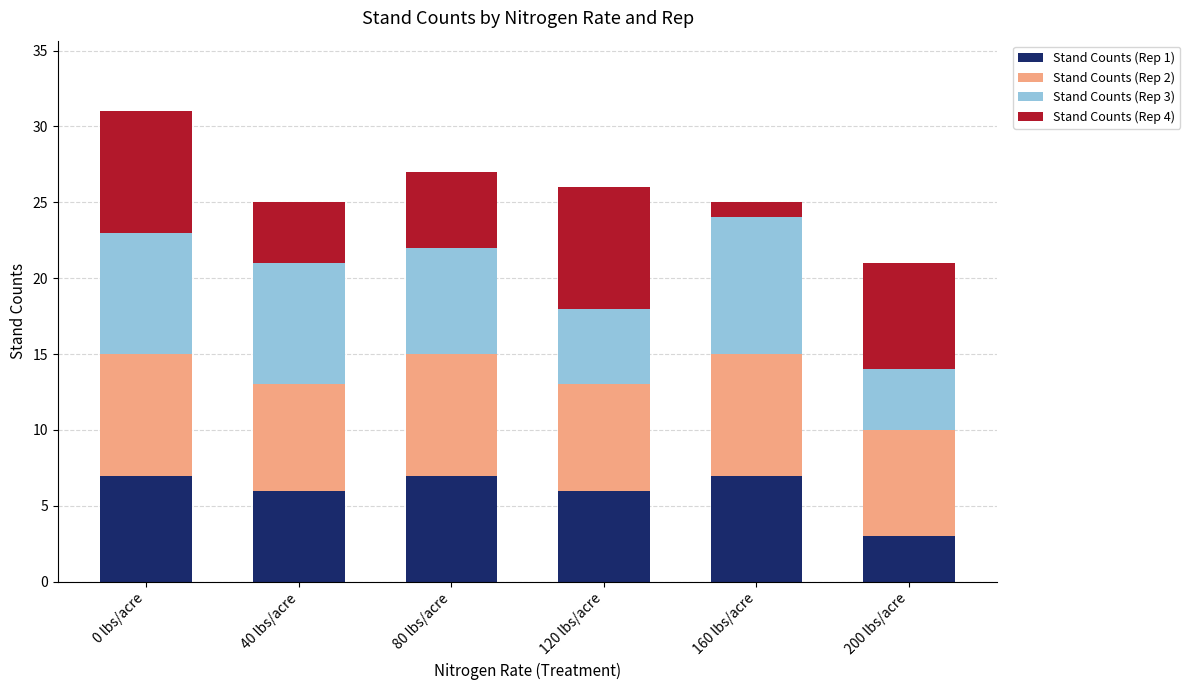

At which category is the sum across all series the highest?

0 lbs/acre